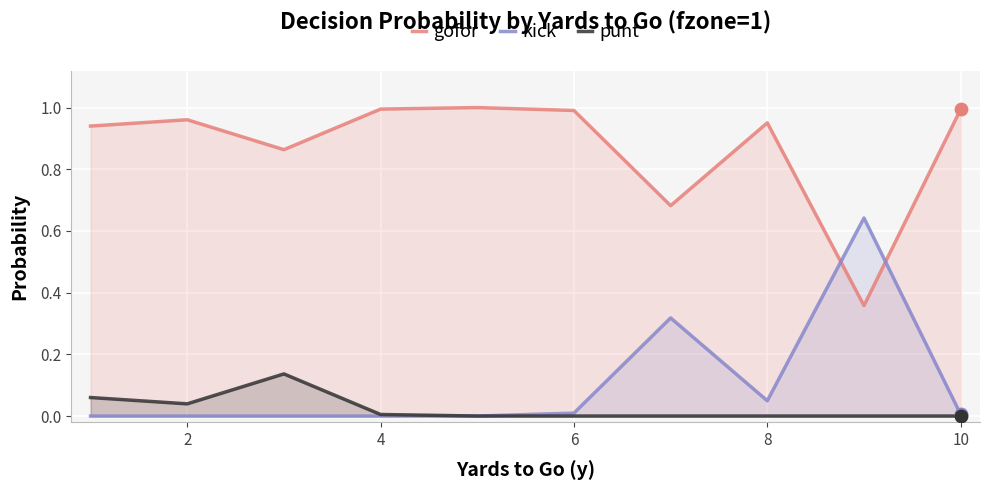

At how many categories does at least one series exceed 0?

10